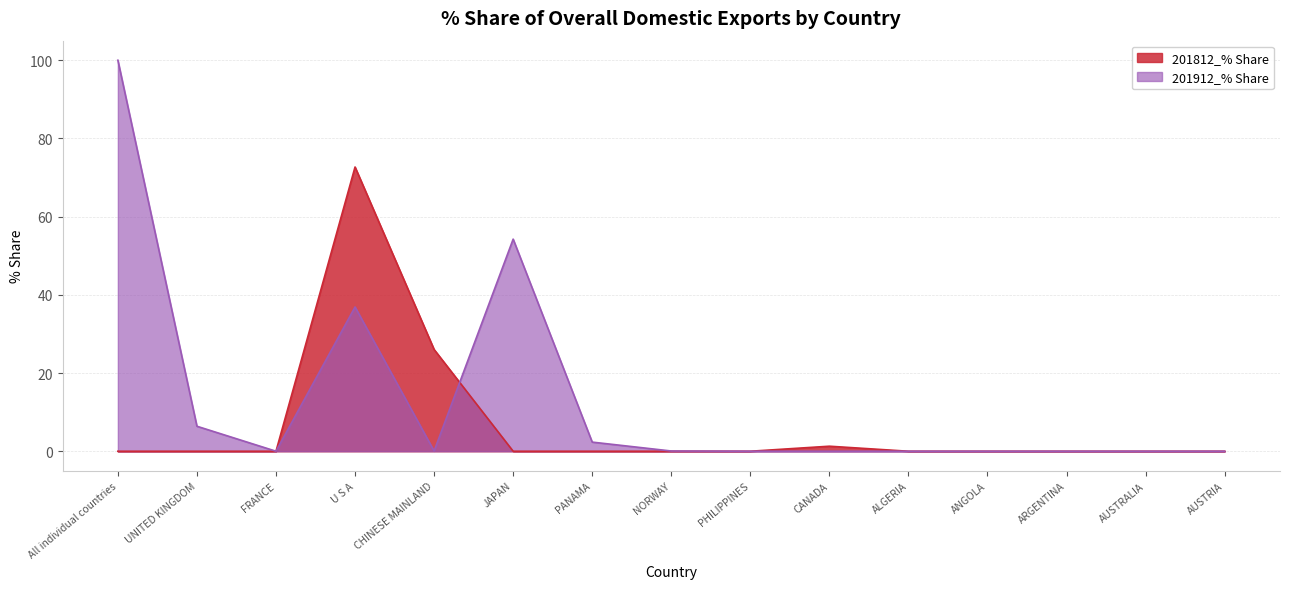

How many lines are shown in the chart?

2